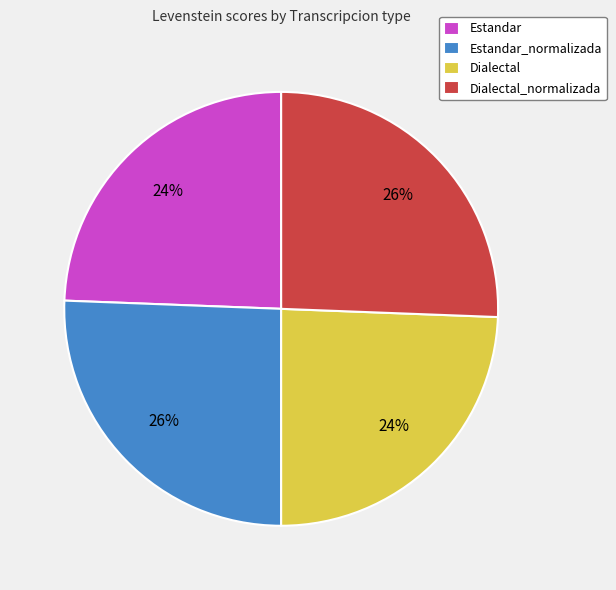

Does any single category account for the majority?

No